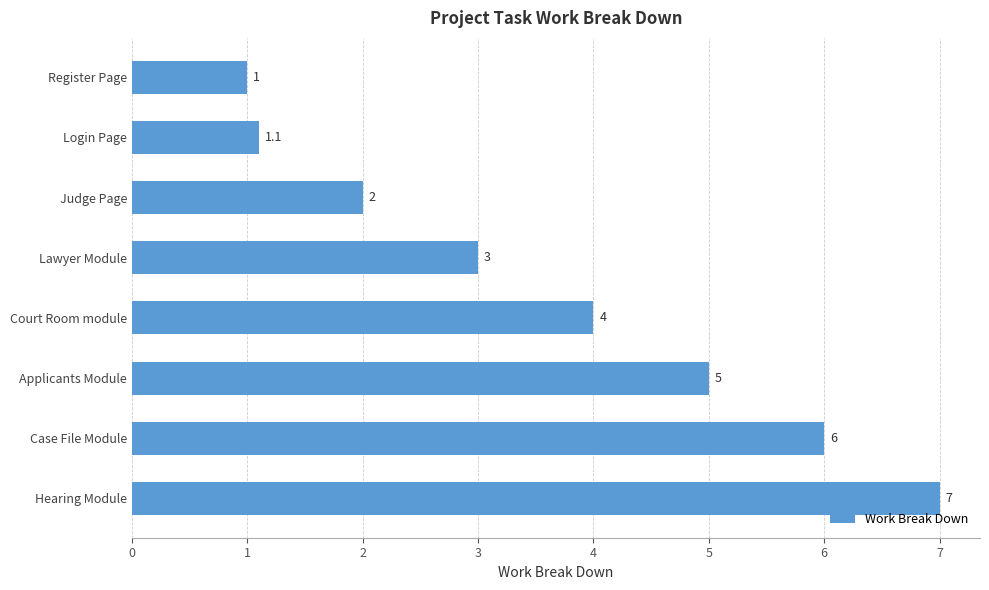

Reading top to bottom, extract all data points from this chart.

1.0	1.1	2.0	3.0	4.0	5.0	6.0	7.0